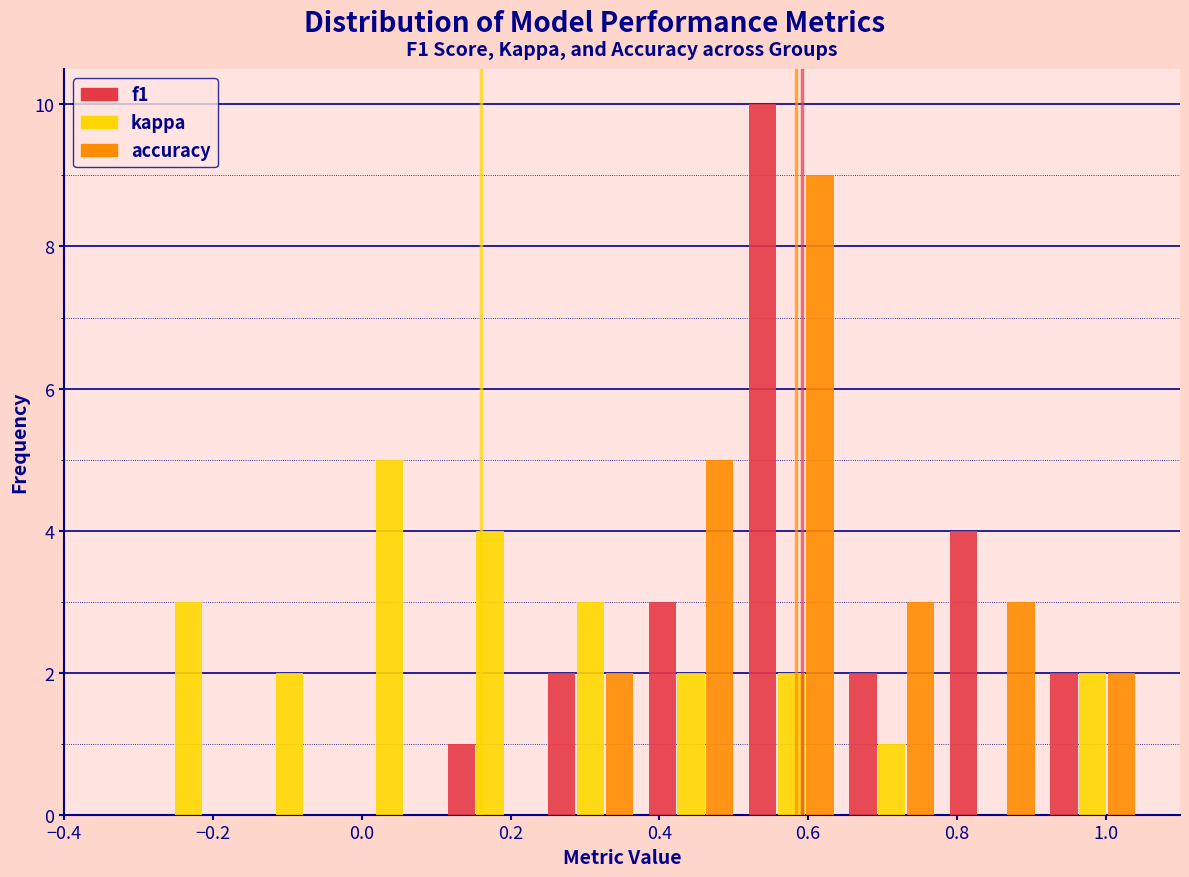

In the kappa series, which range on the x-axis has the tallest bar?

-0.030 to 0.105